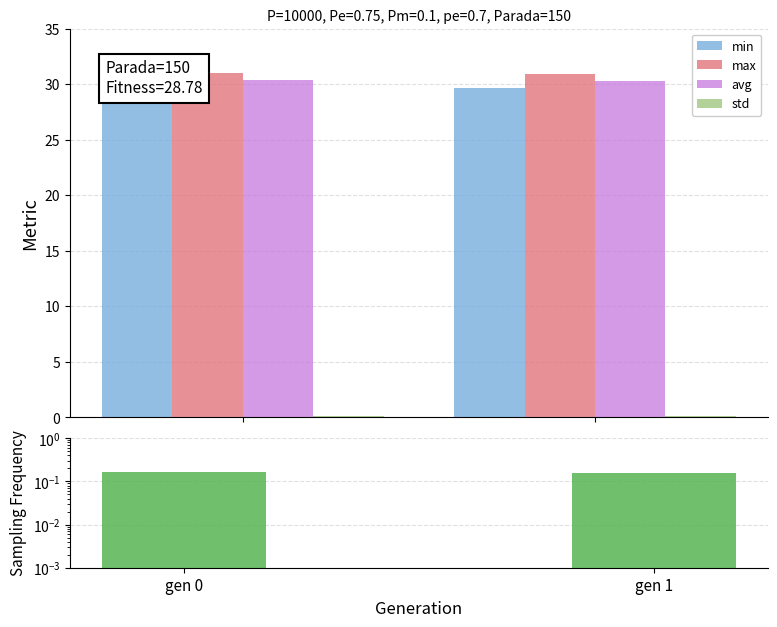

How many bars are there in total?

8